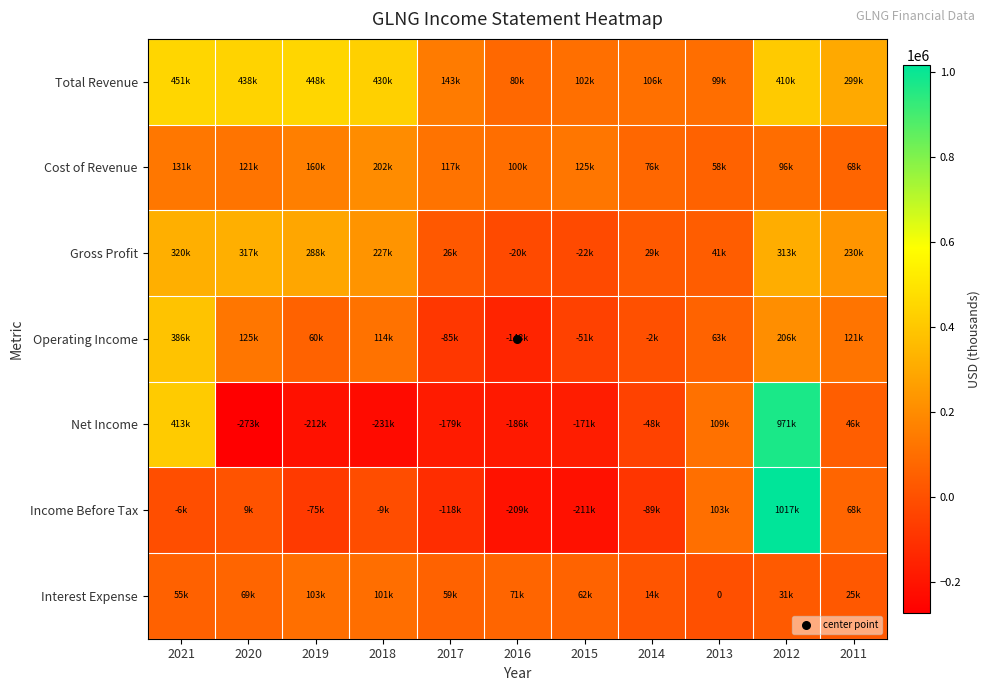

What is the average value of the Operating Income series?

71945